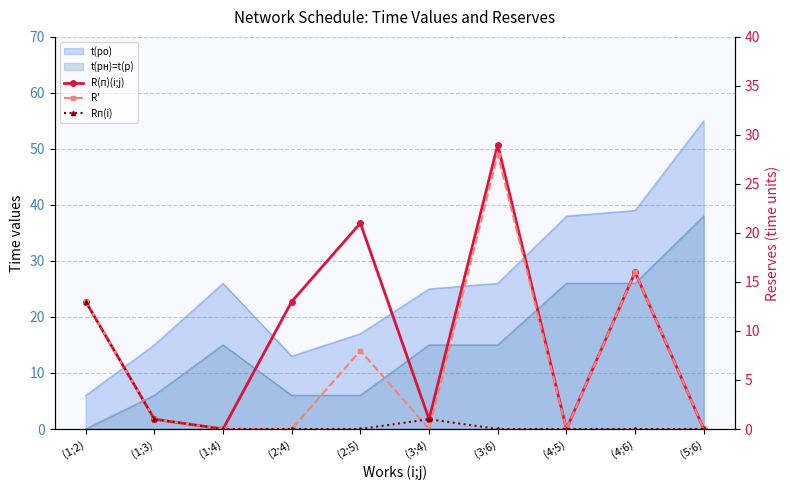

How many values in the R(п)(i;j) series are below 13?

5